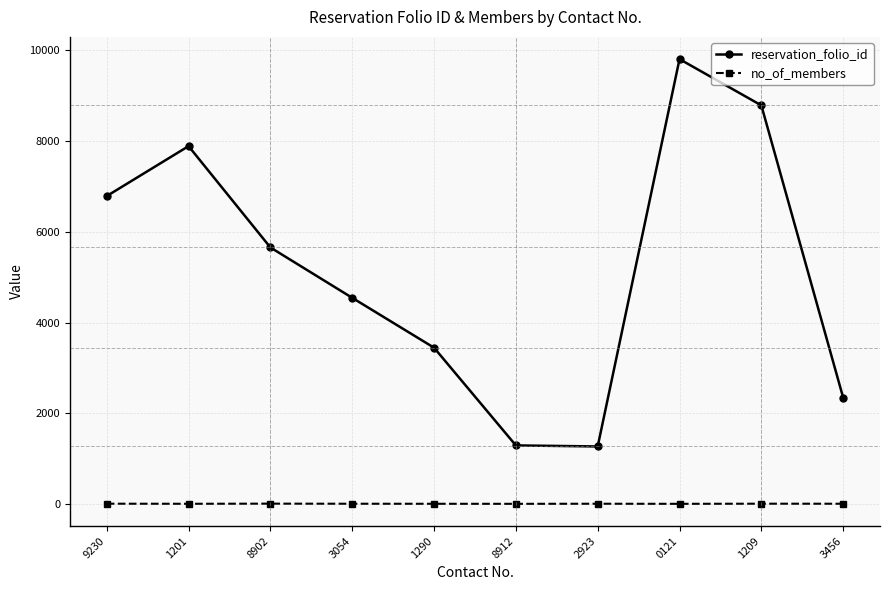

How many values in the reservation_folio_id series are below 5656?

5